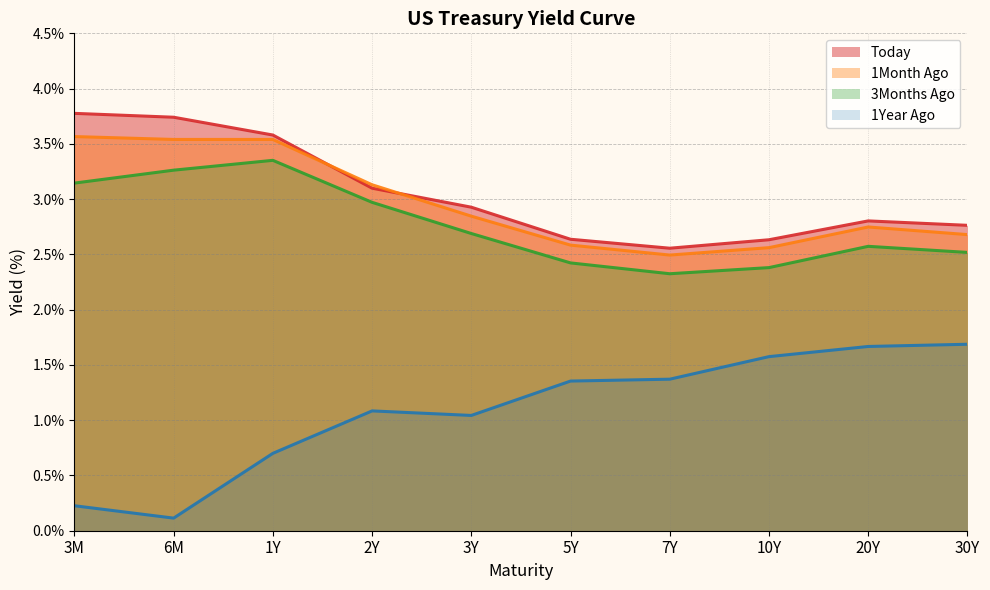

What are all the series names shown in the legend?

Today, 1Month Ago, 3Months Ago, 1Year Ago